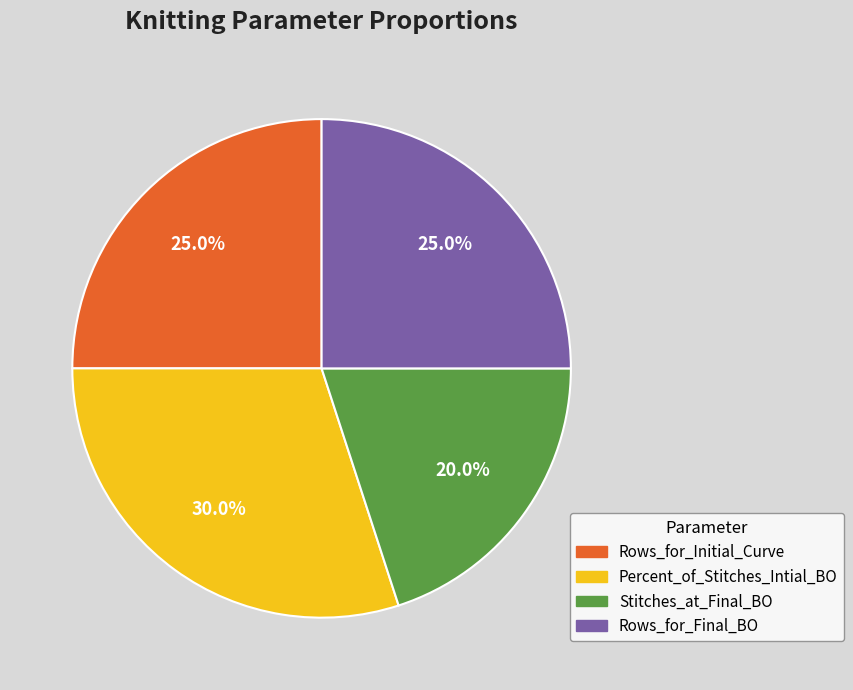

Which slice is the smallest?

Stitches_at_Final_BO